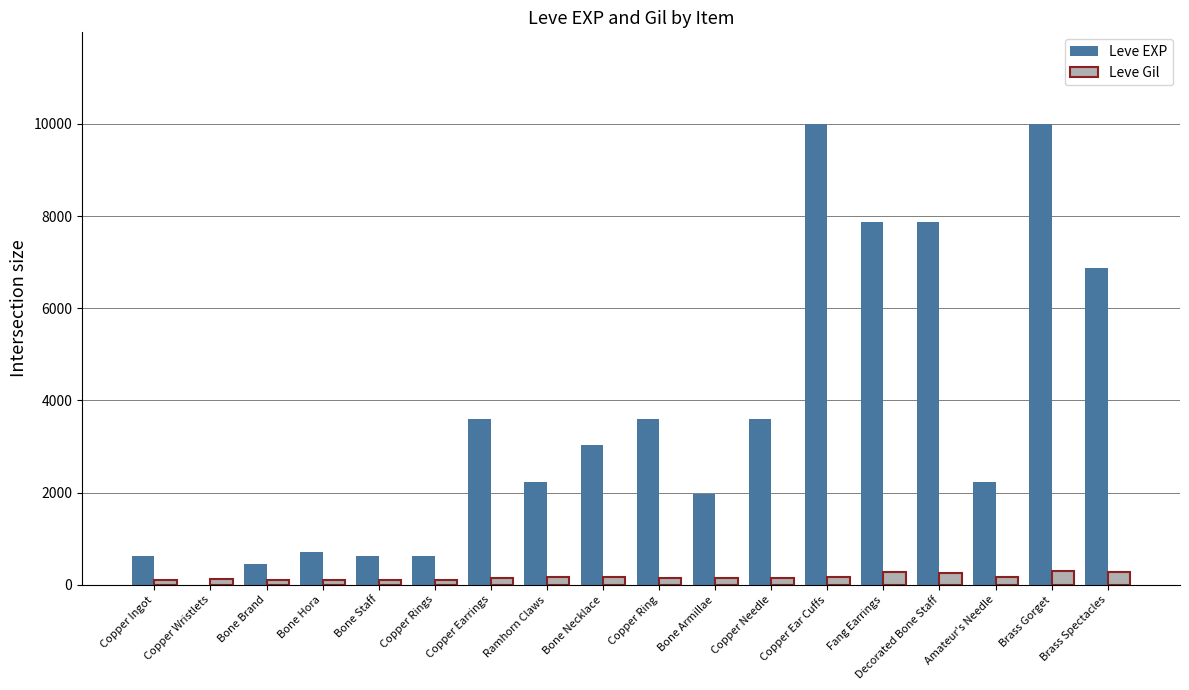

What is the sum of all Leve Gil values?

3029